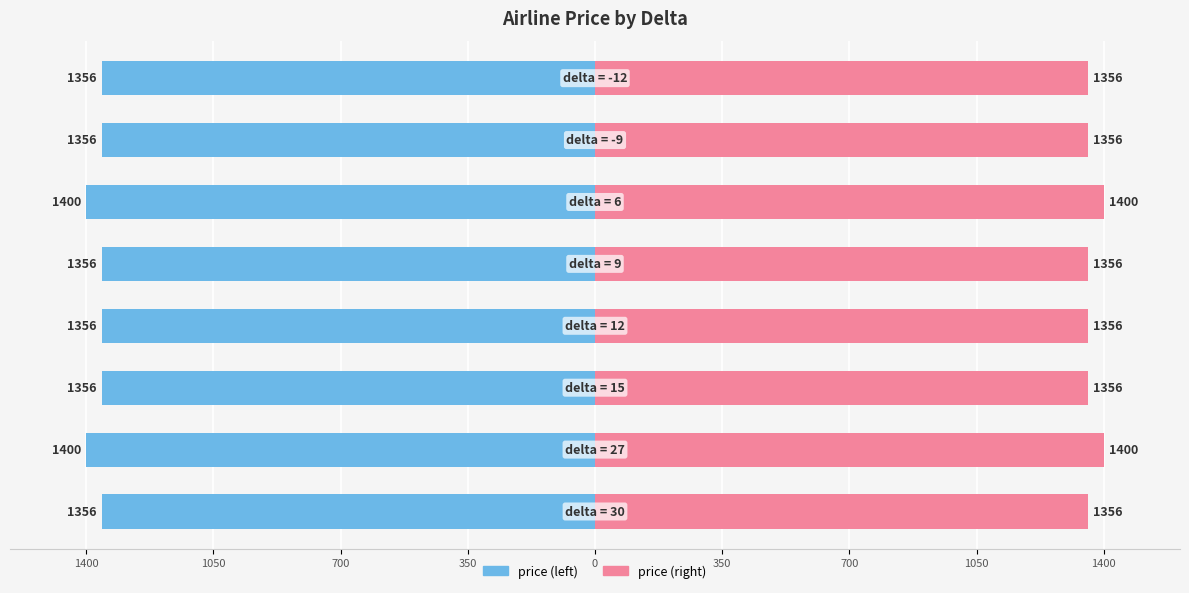

The price (left) series shows -426 at 350. True or false?

False